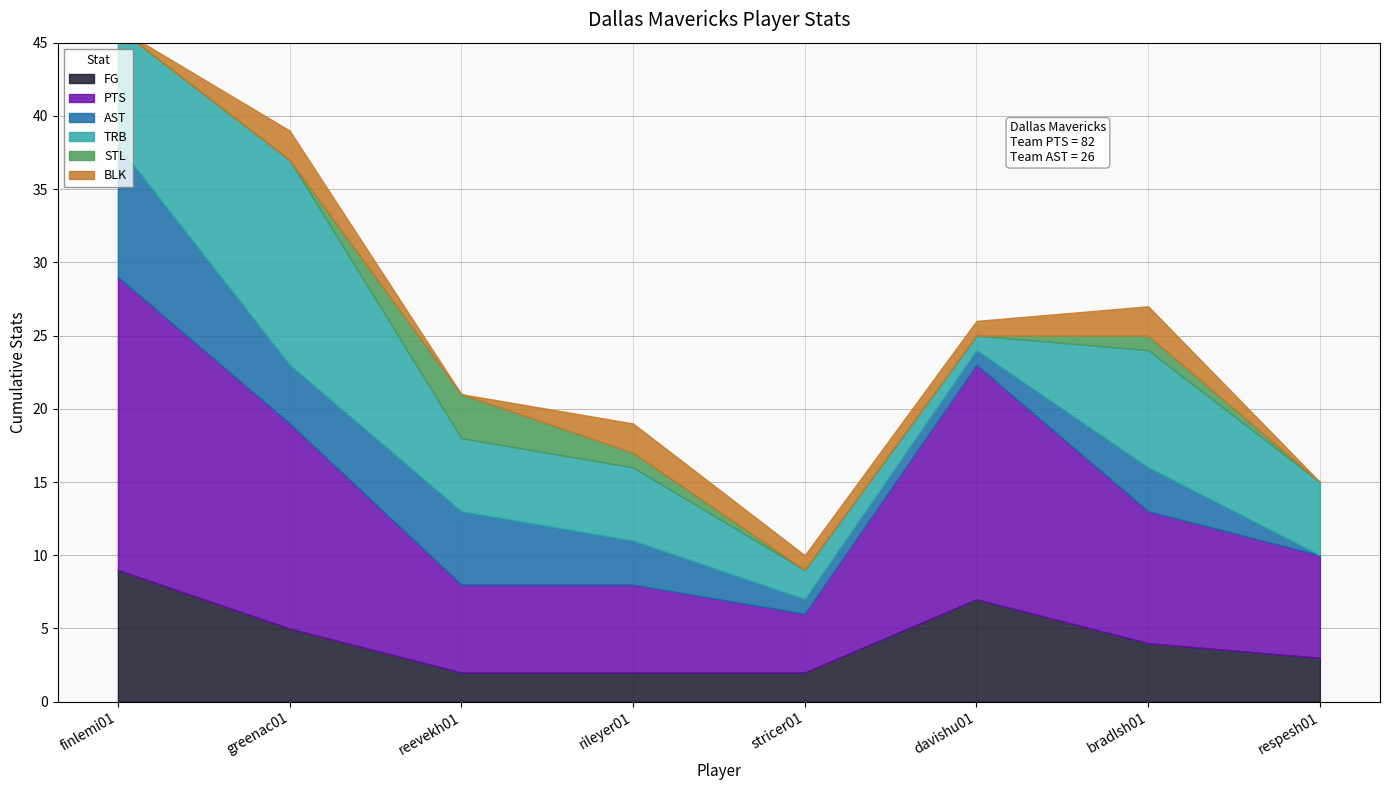

What is the value of the PTS point at the 4th from the left?

6